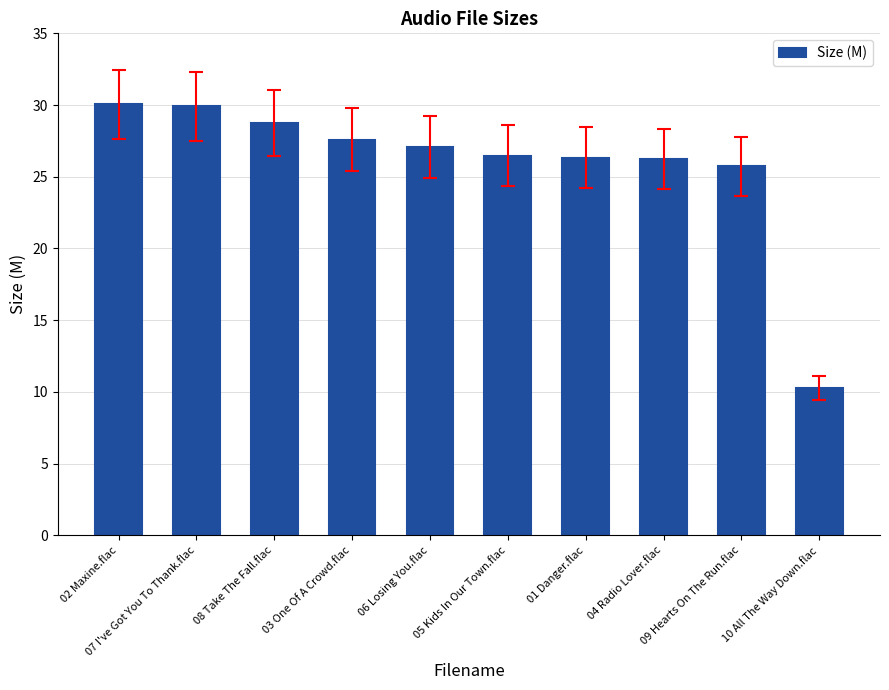

What is the difference between the maximum and minimum values?

19.8